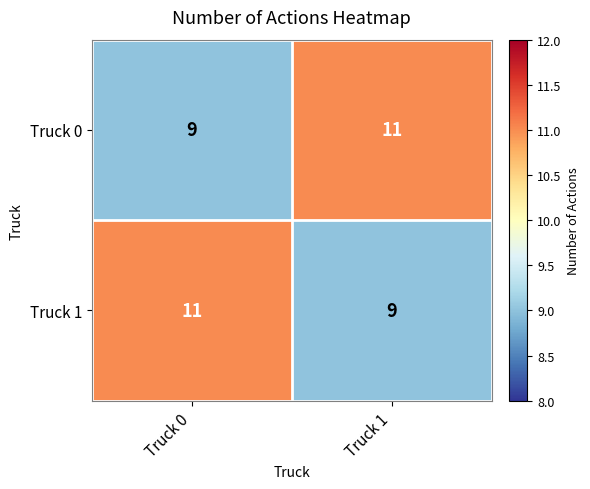

What is the sum of the Truck 0 values at Truck 0 and Truck 1?

20